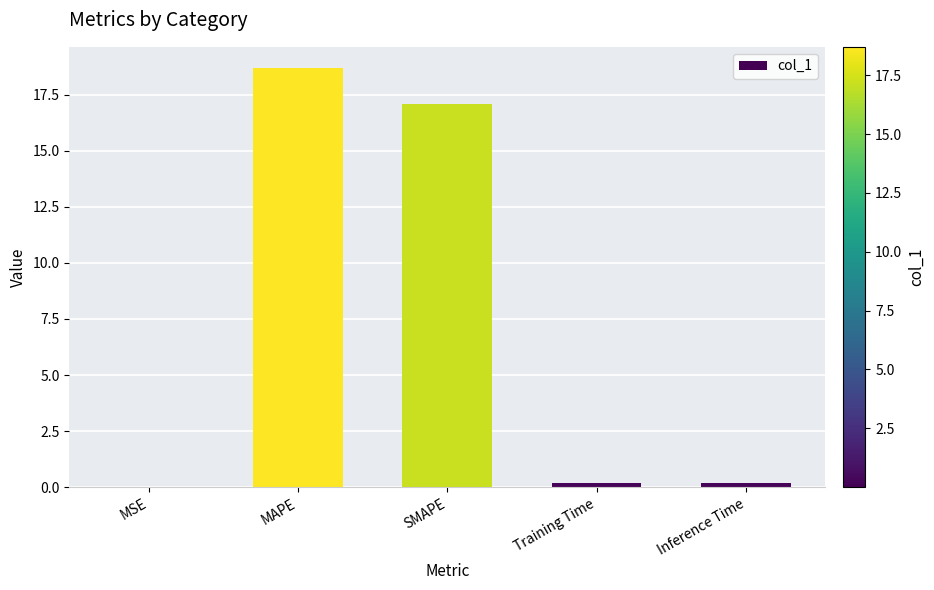

The value at MAPE is 5.9. True or false?

False